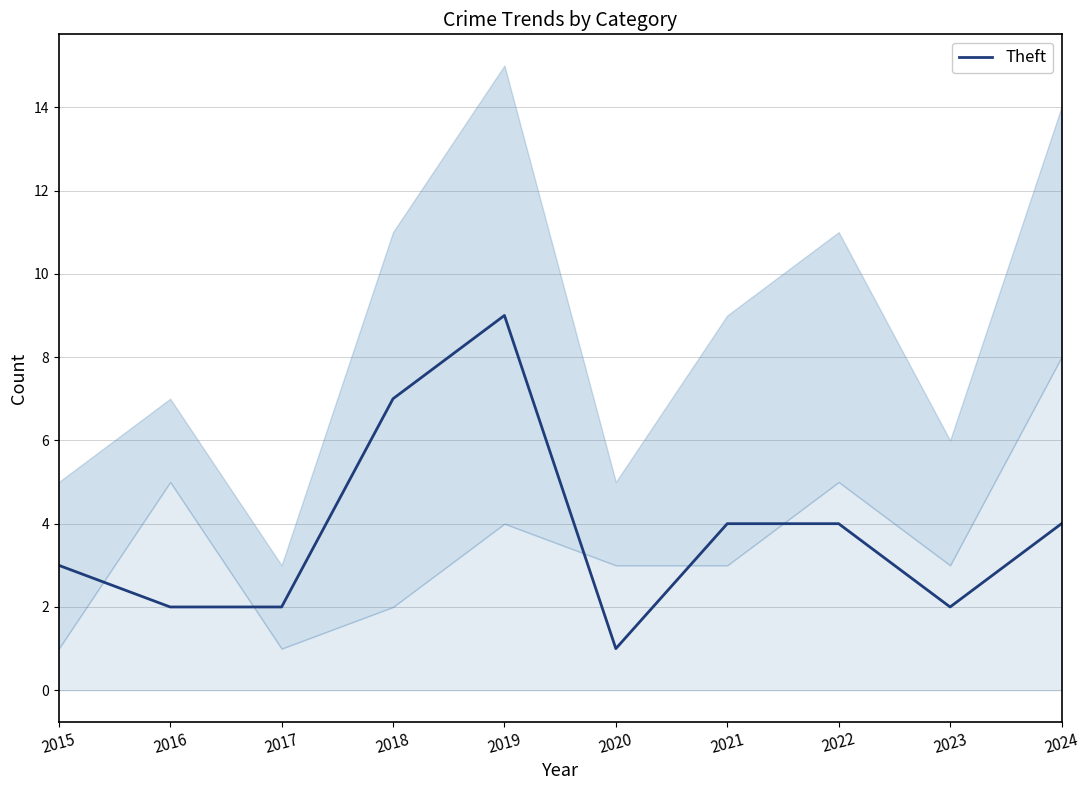

What is the difference between the maximum and minimum values?

8